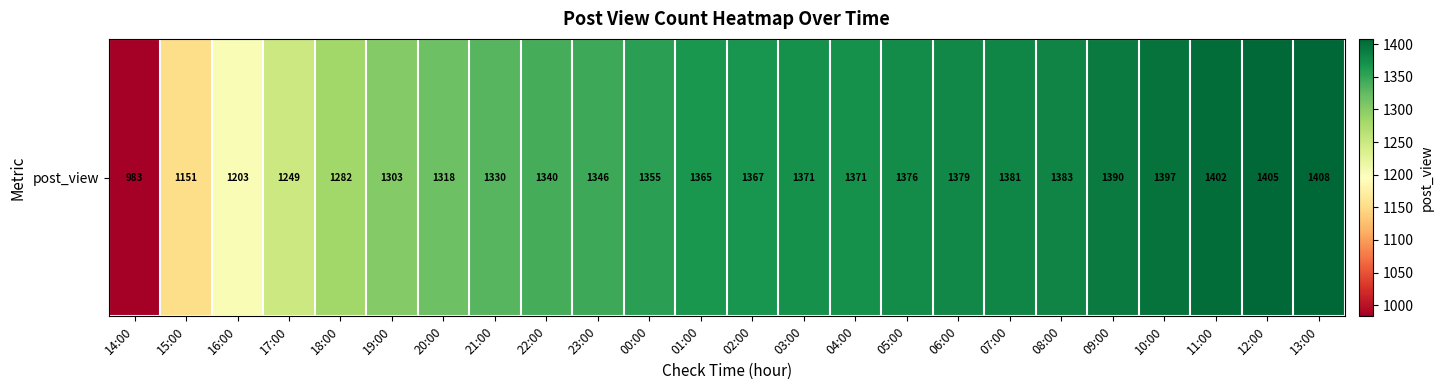

Which has a higher value, 10:00 or 21:00?

10:00